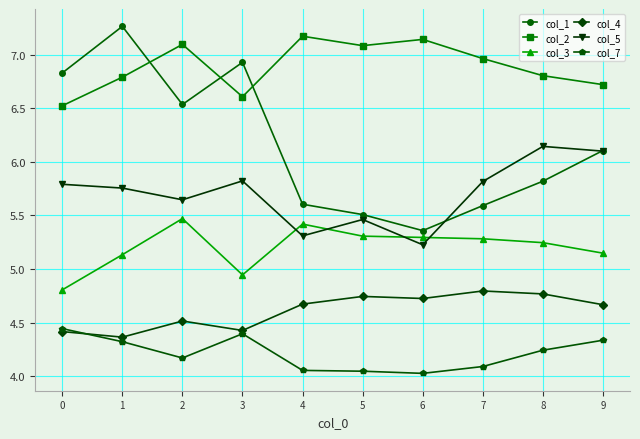

At which category does col_3 reach its first local valley?

3